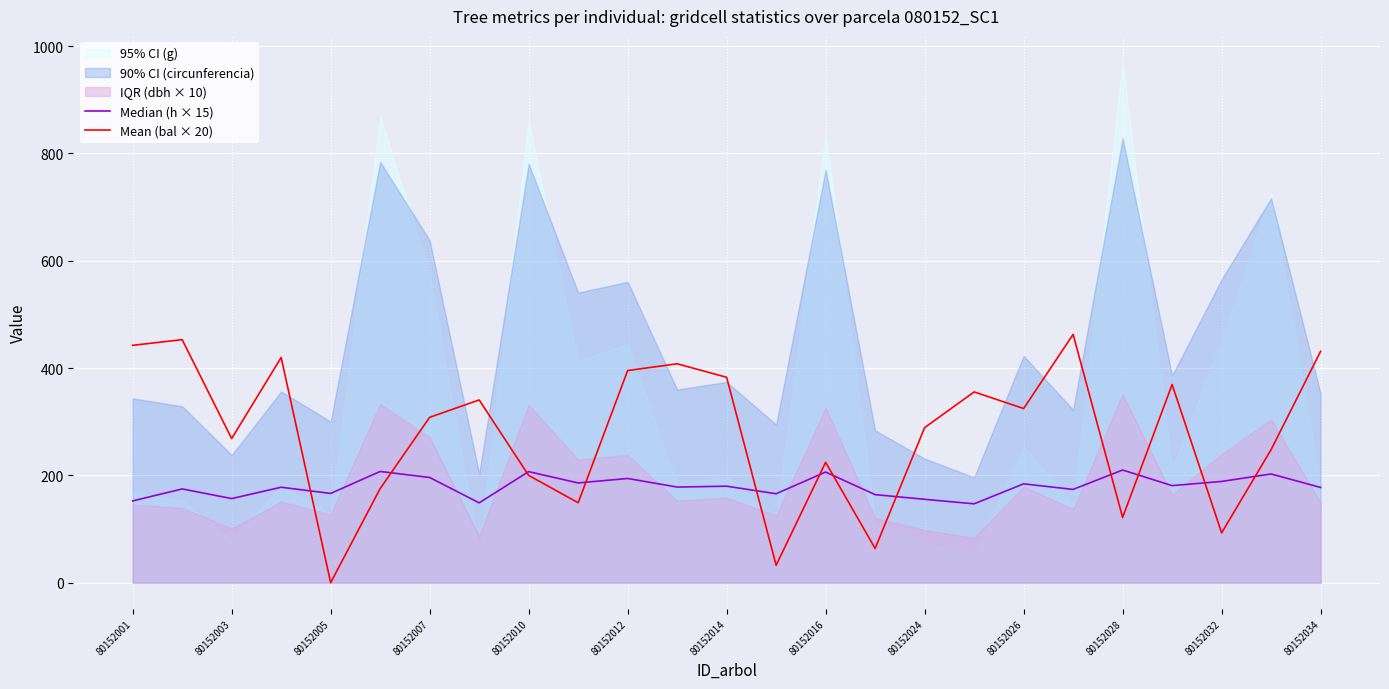

What is the value of the Mean (bal × 20) point at the 18th from the left?

355.6